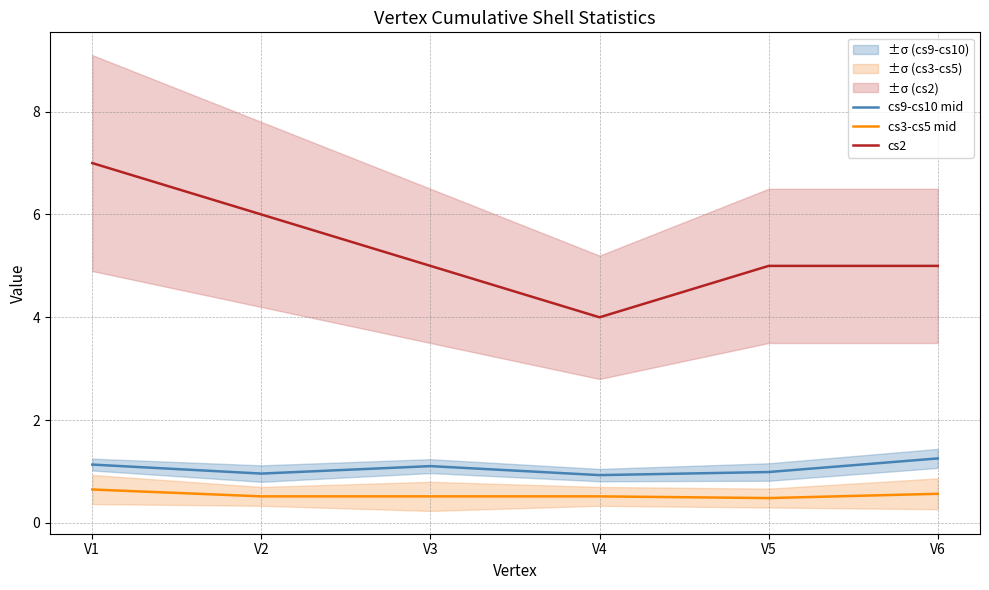

What is the average value of the cs3-cs5 mid series?

0.5